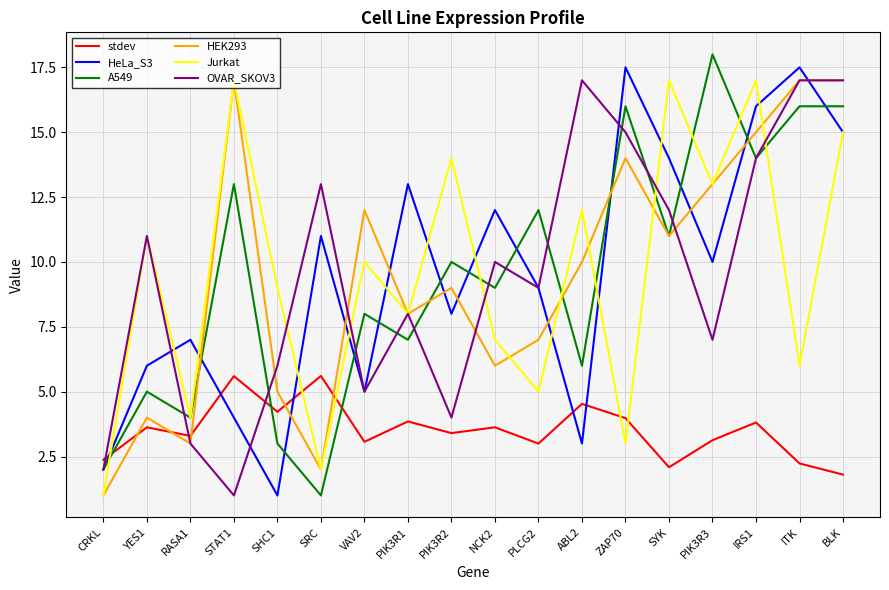

What position from the left is SYK?

14